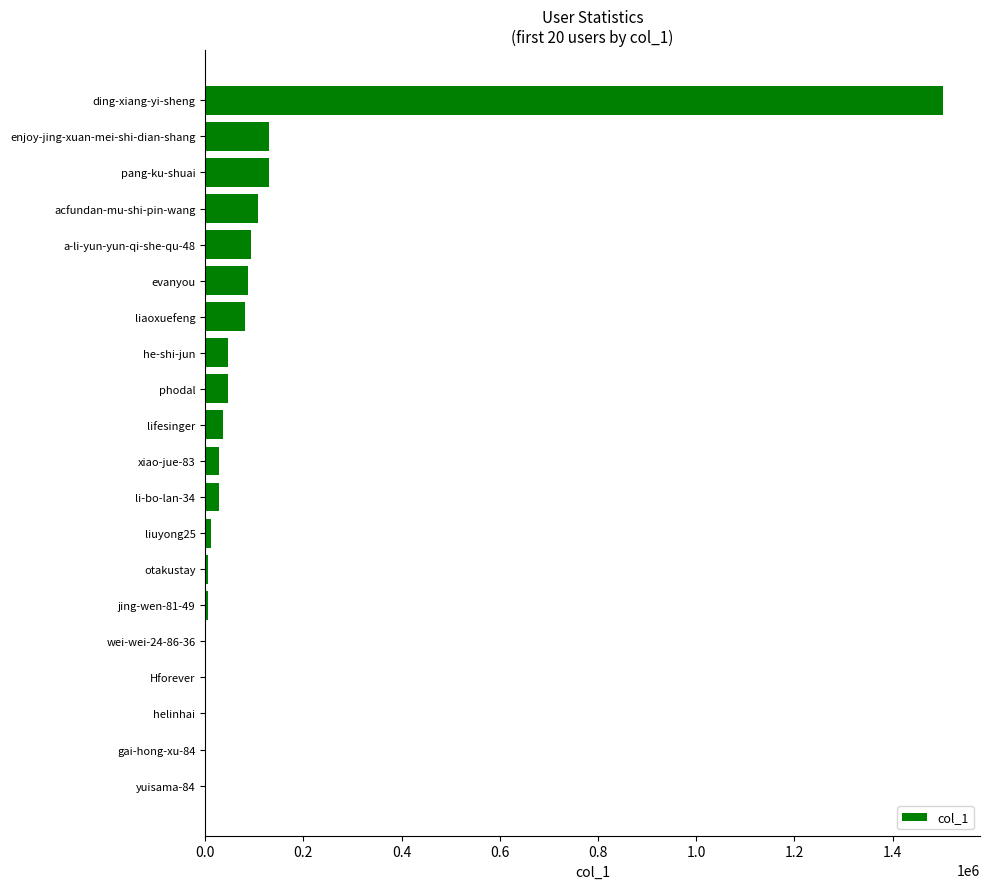

Which has a higher value, ding-xiang-yi-sheng or helinhai?

ding-xiang-yi-sheng